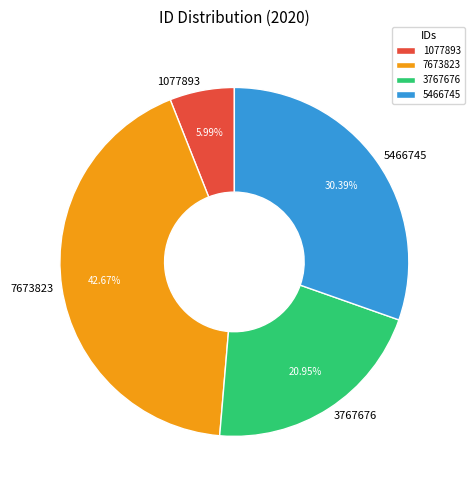

Is it true that 7673823 is 30% of the pie?

False